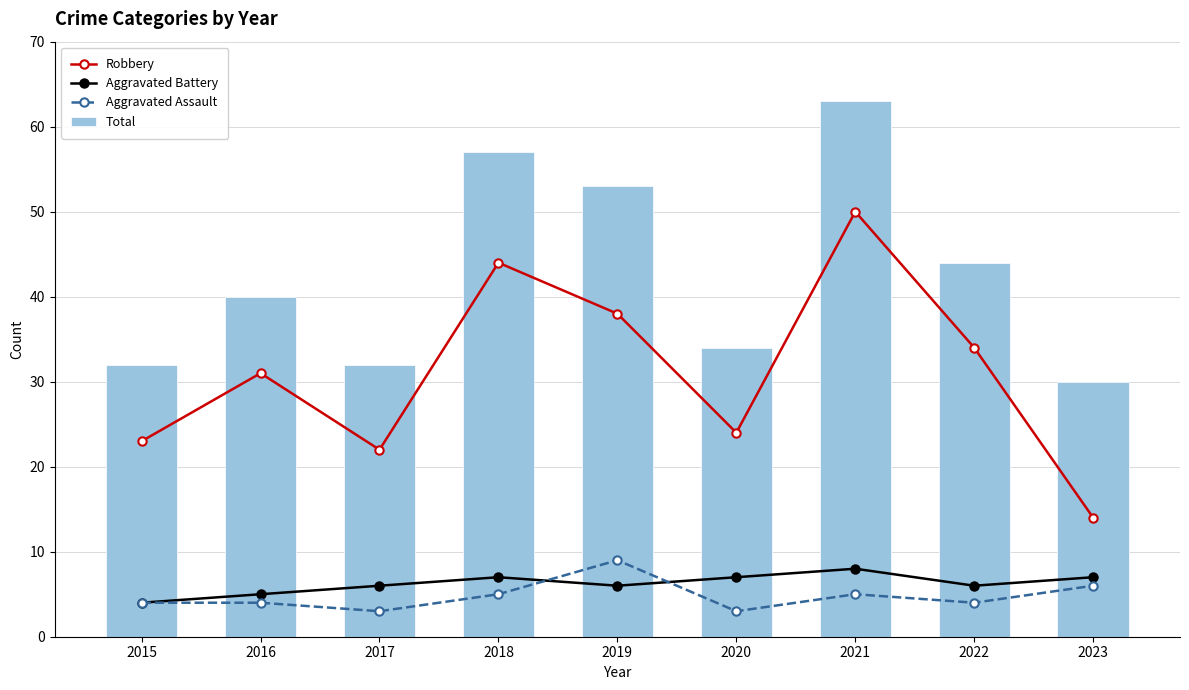

Which series changed the most between 2019 and 2023?

Robbery